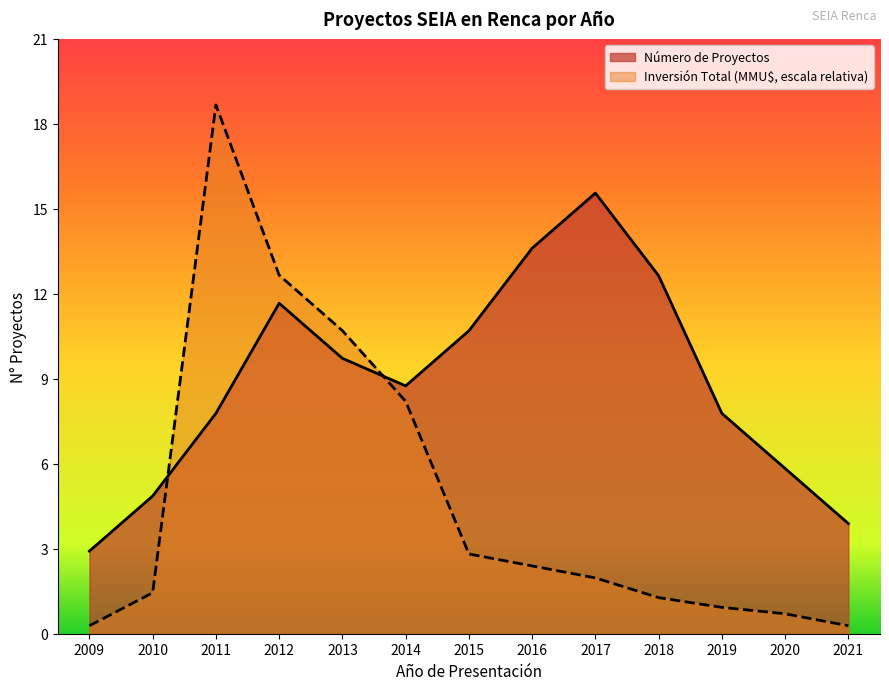

At how many categories does at least one series exceed 14?

2